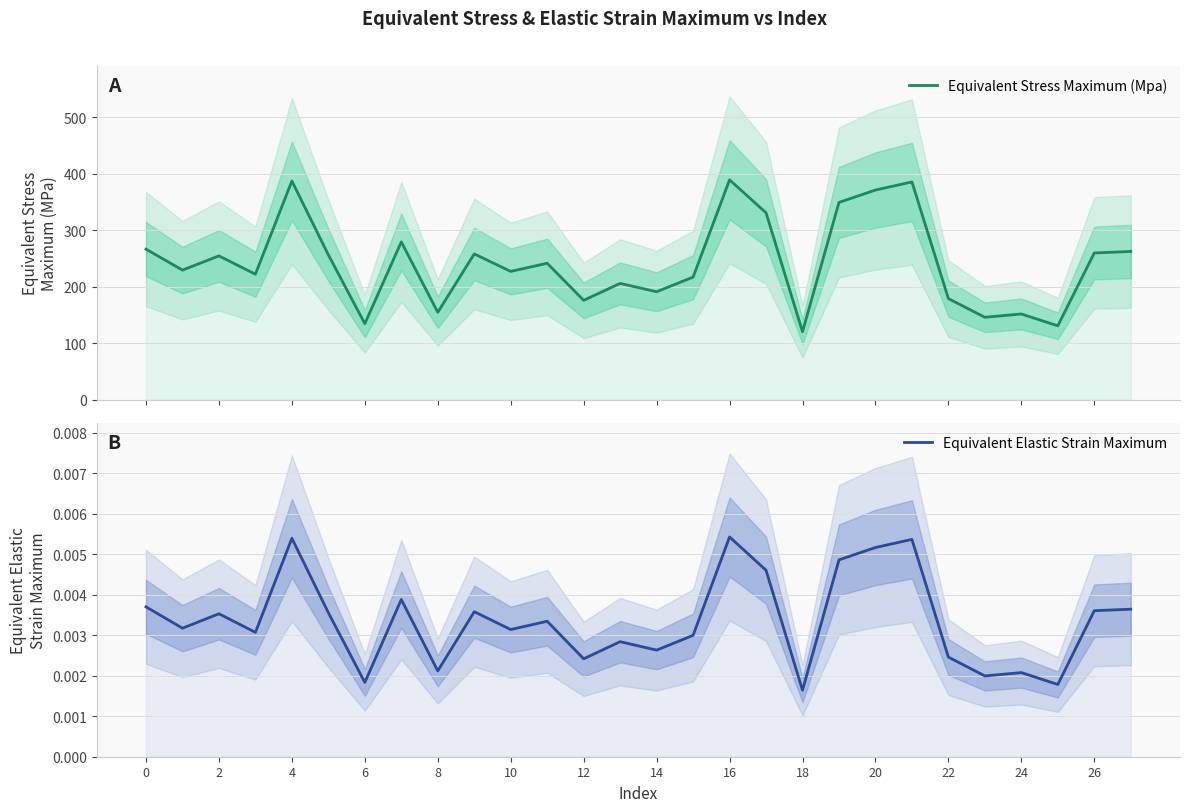

Is the value of Equivalent Elastic Strain Maximum at 14 greater than the value of Equivalent Stress Maximum (Mpa) at 24?

No